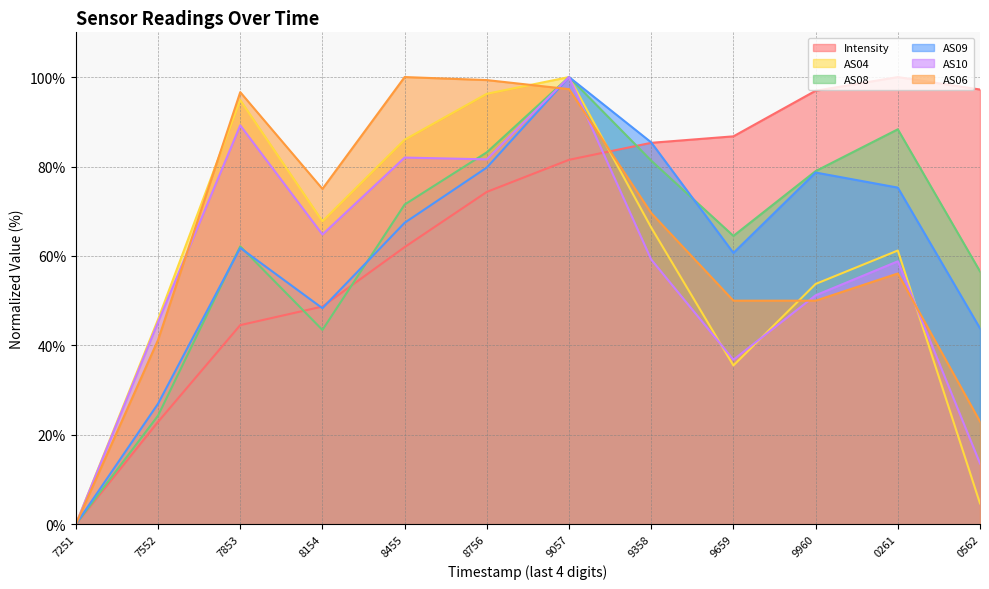

How many data points in AS09 are above 67?

6